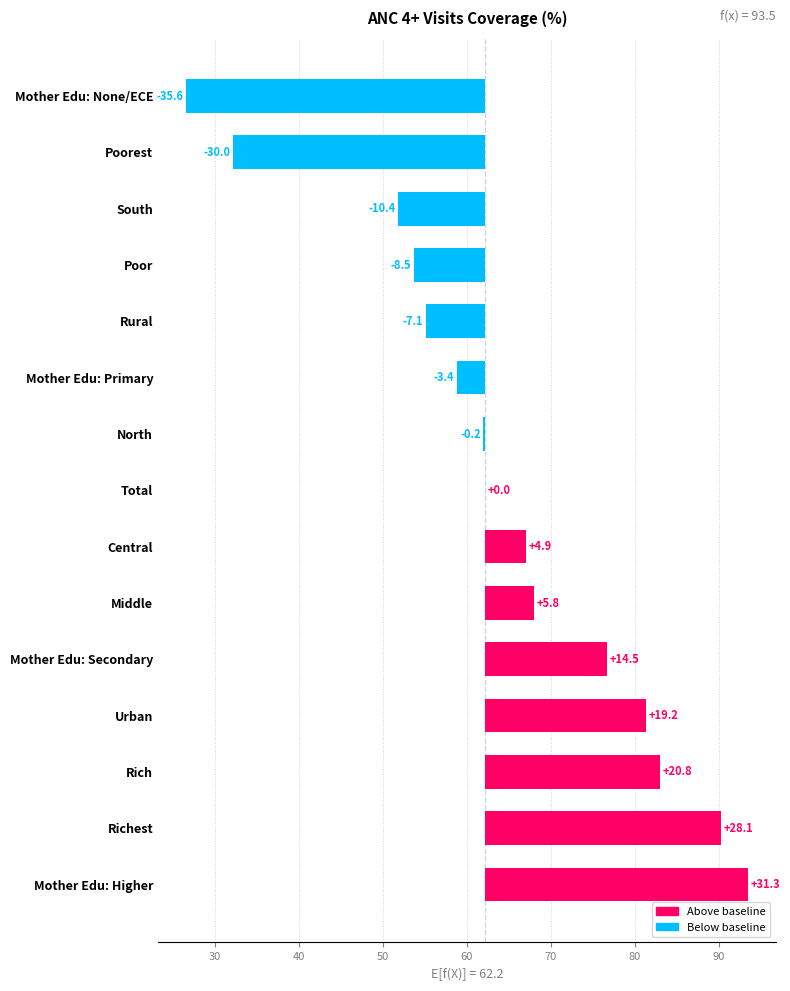

What is the value of the 12th bar from the left?

-8.5